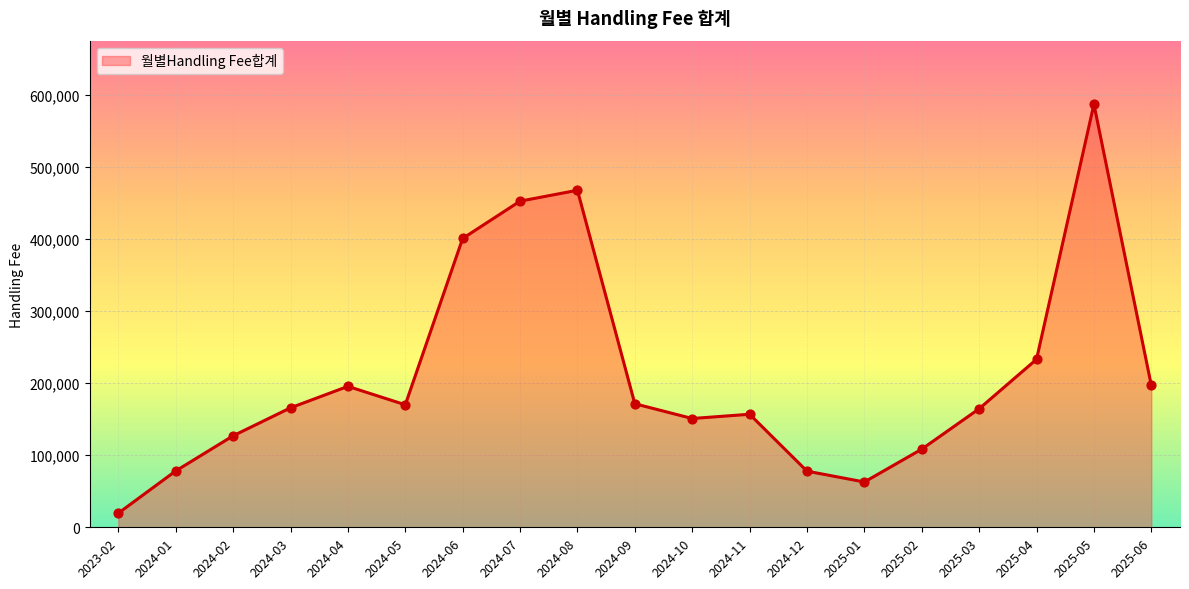

What is the change in value from 2024-07 to 2024-08?

+15110.4